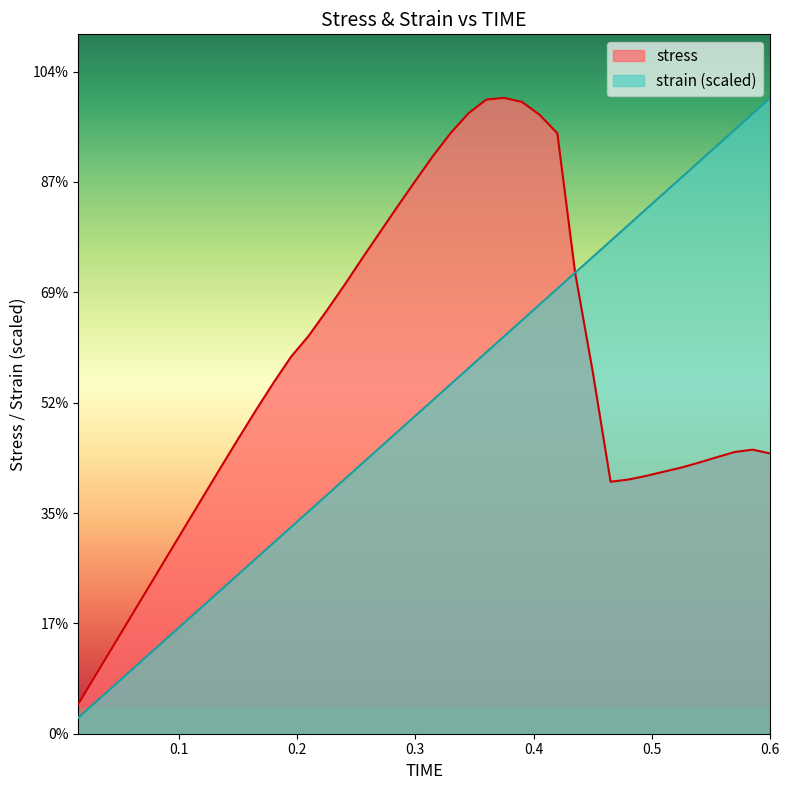

What are all the series names shown in the legend?

stress, strain (scaled)